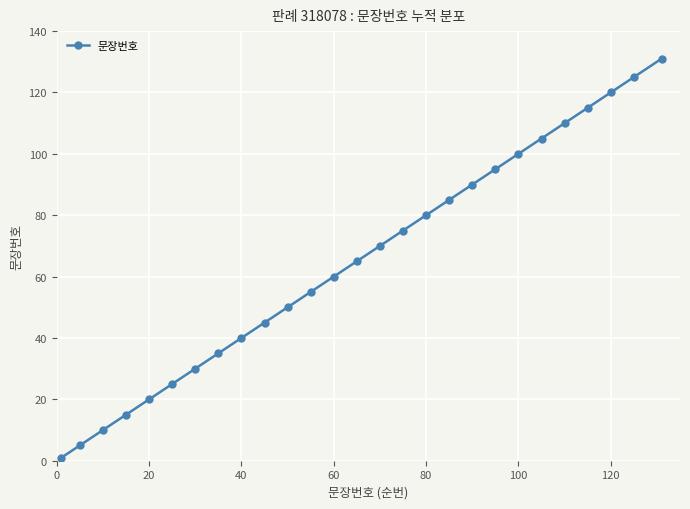

What is the sum of all values?

1757